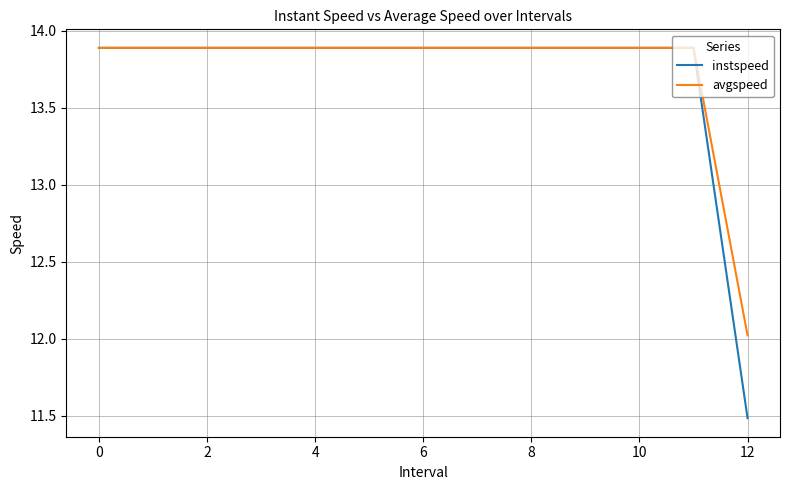

What is the average value of the avgspeed series?

13.7